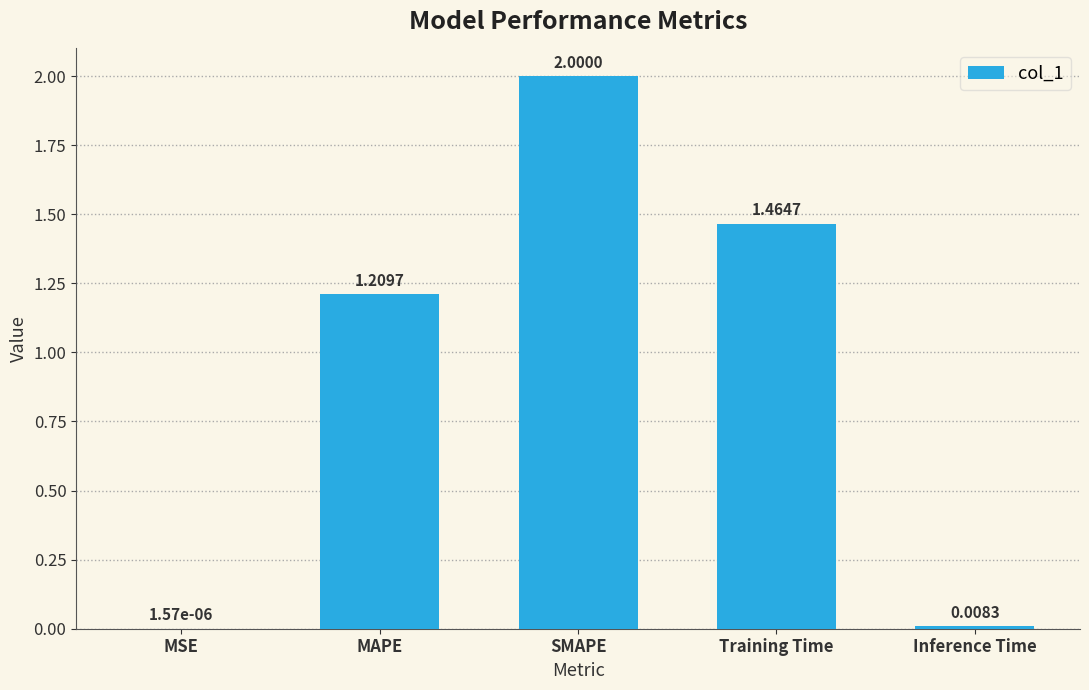

What is the change in value from MSE to MAPE?

+1.2